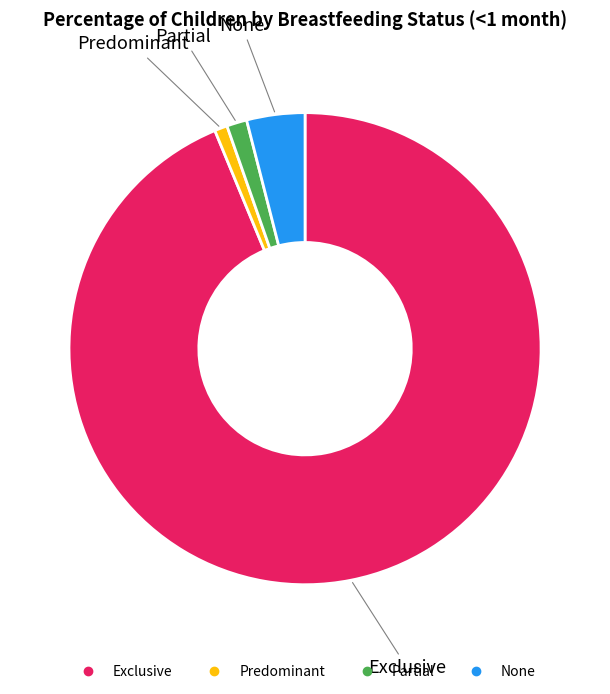

Which category has the smallest portion of the pie?

Predominant